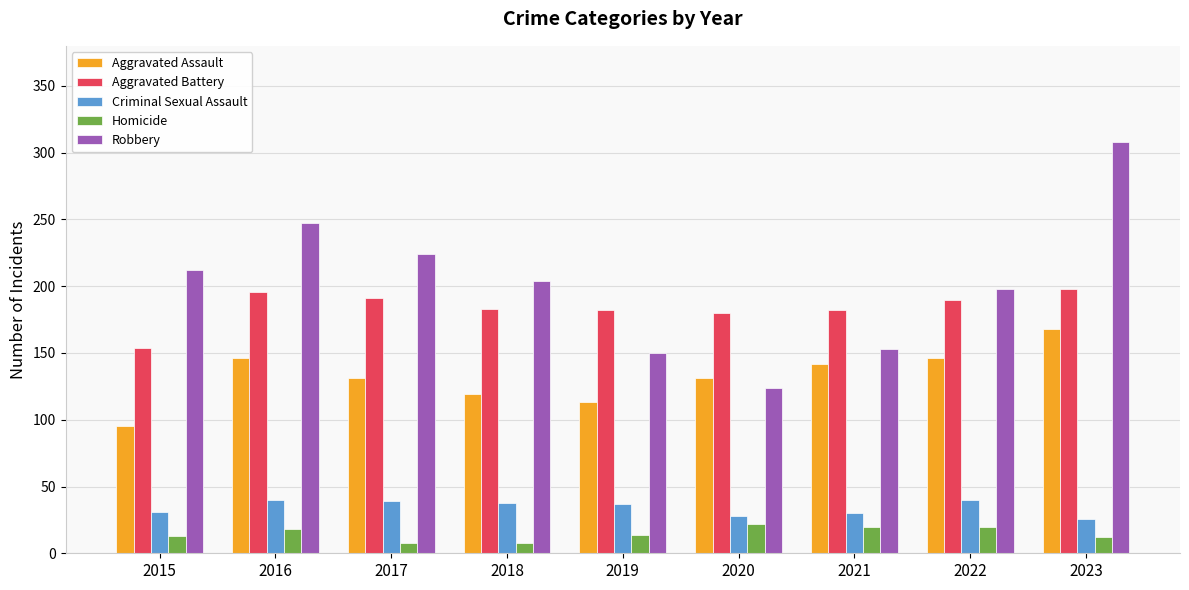

What is the sum of the Robbery values at 2021 and 2018?

357